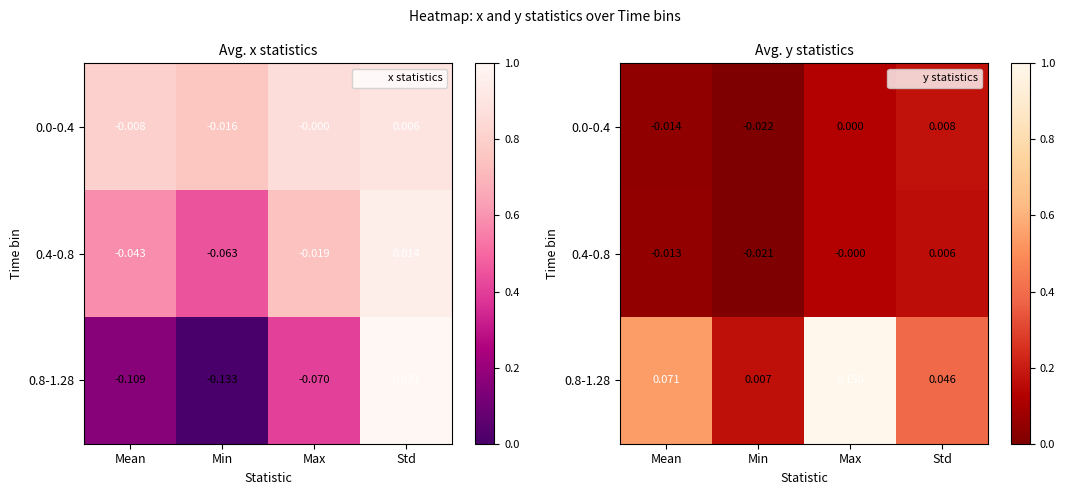

Which series has the widest spread of values?

0.8-1.28